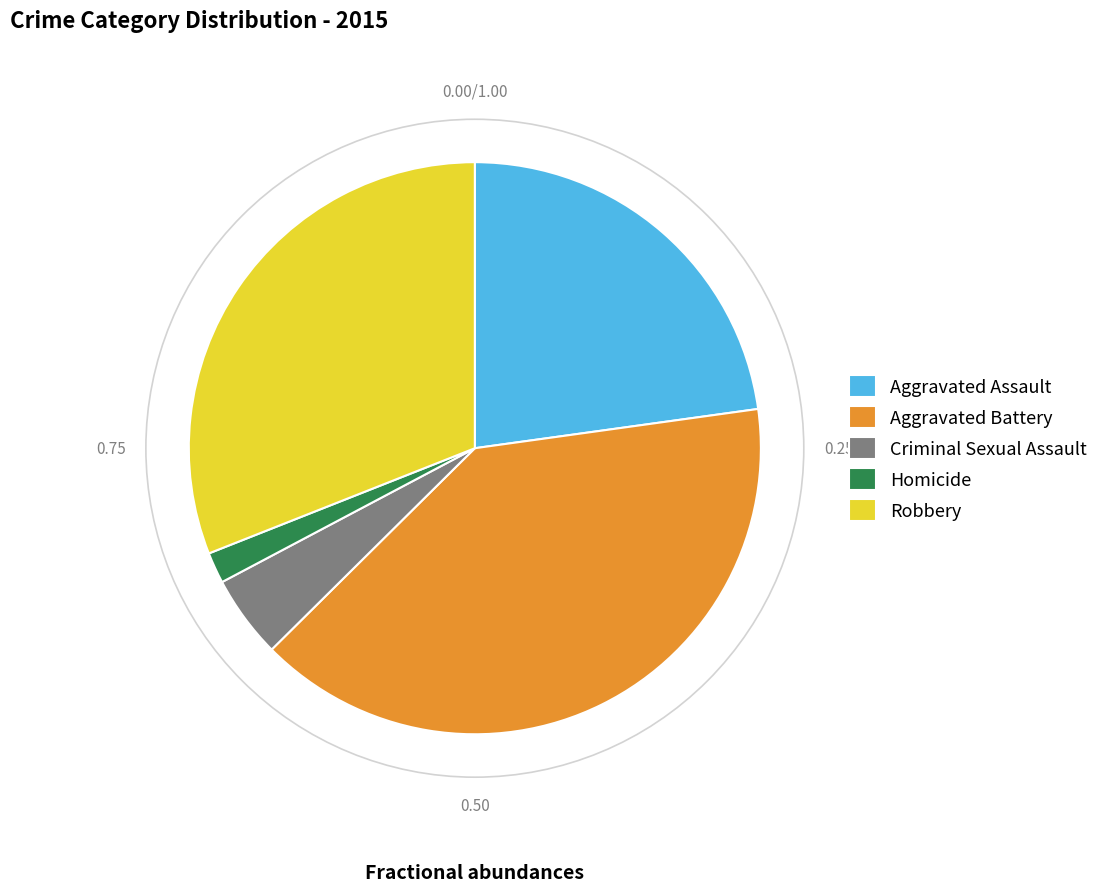

The Robbery slice represents 19% of the pie. True or false?

False